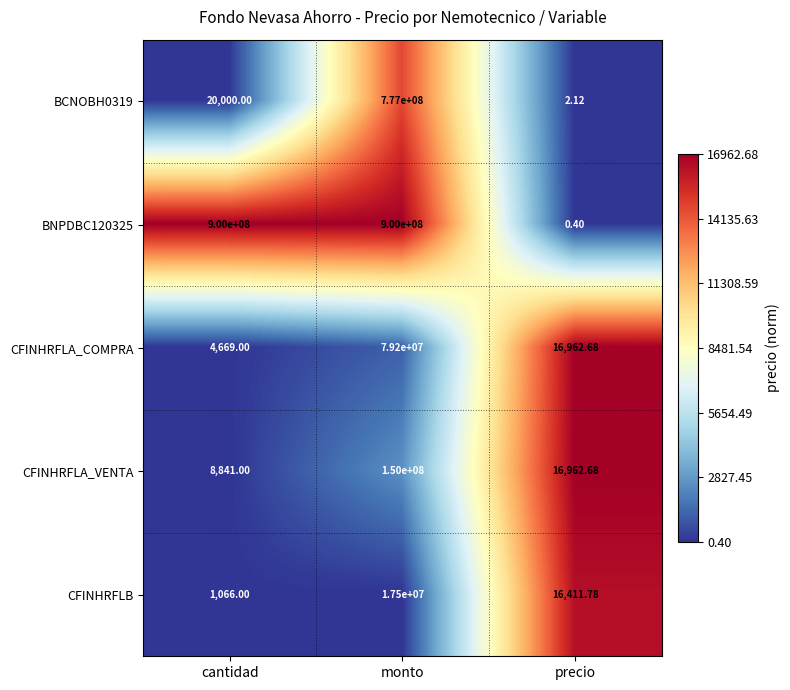

At which category is the sum across all series the highest?

monto